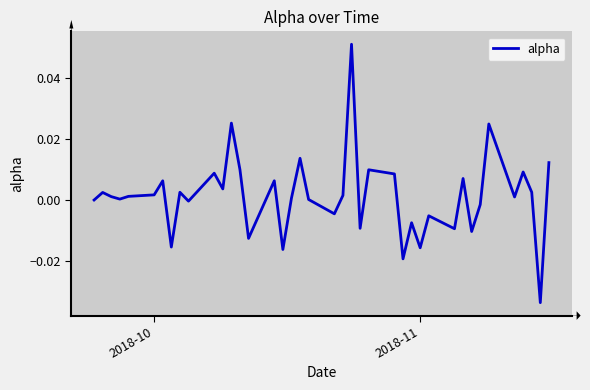

How many points are lower than both their immediate neighbors (excluding endpoints)?

14